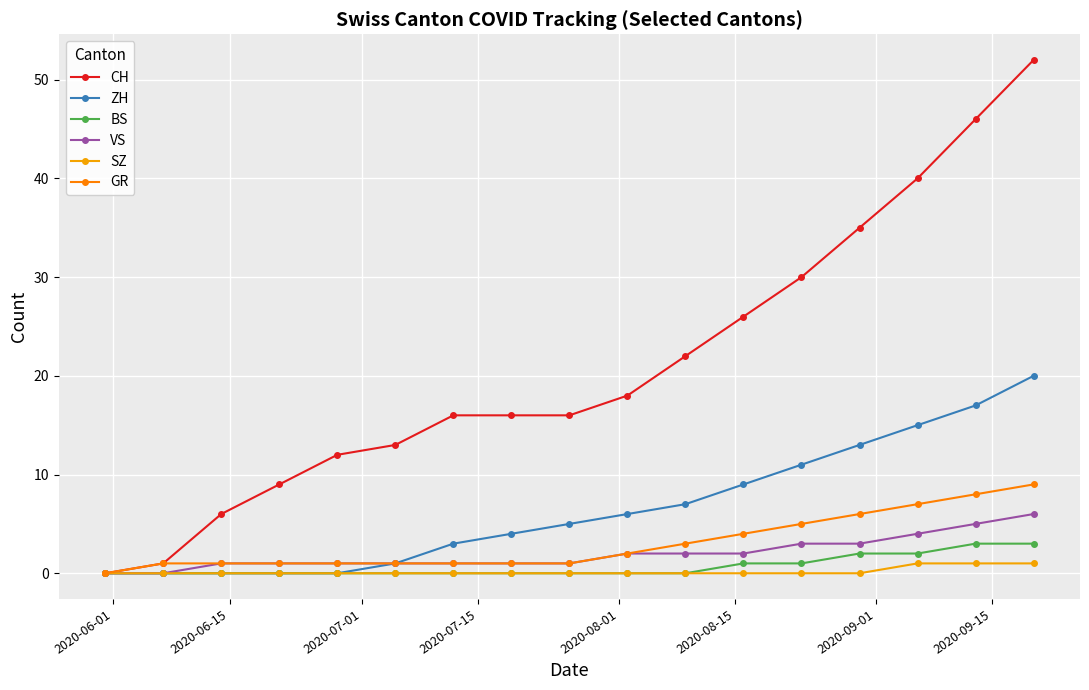

Reading left to right, what are all the values shown in this chart?

CH: 0	1	6	9	12	13	16	16	16	18	22	26	30	35	40	46	52
ZH: 0	0	0	0	0	1	3	4	5	6	7	9	11	13	15	17	20
BS: 0	0	0	0	0	0	0	0	0	0	0	1	1	2	2	3	3
VS: 0	0	1	1	1	1	1	1	1	2	2	2	3	3	4	5	6
SZ: 0	0	0	0	0	0	0	0	0	0	0	0	0	0	1	1	1
GR: 0	1	1	1	1	1	1	1	1	2	3	4	5	6	7	8	9